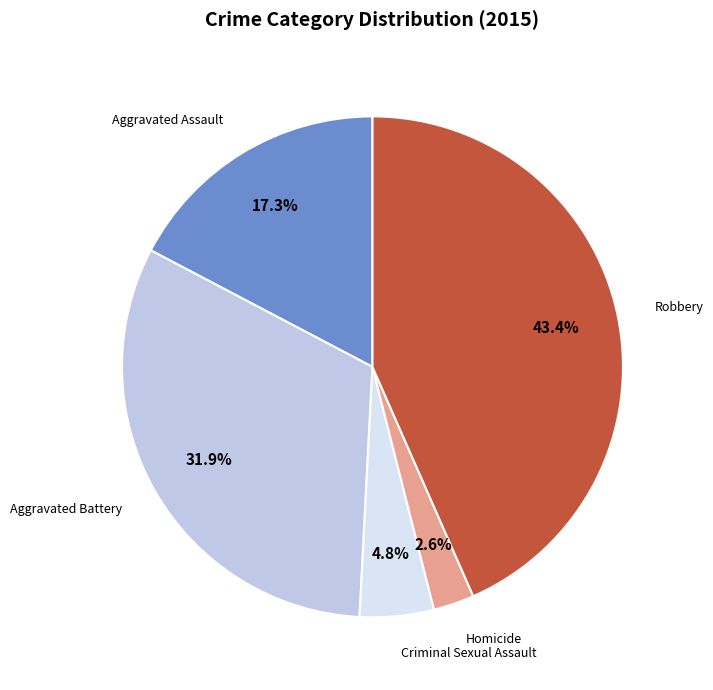

What is the largest slice in the pie chart?

Robbery